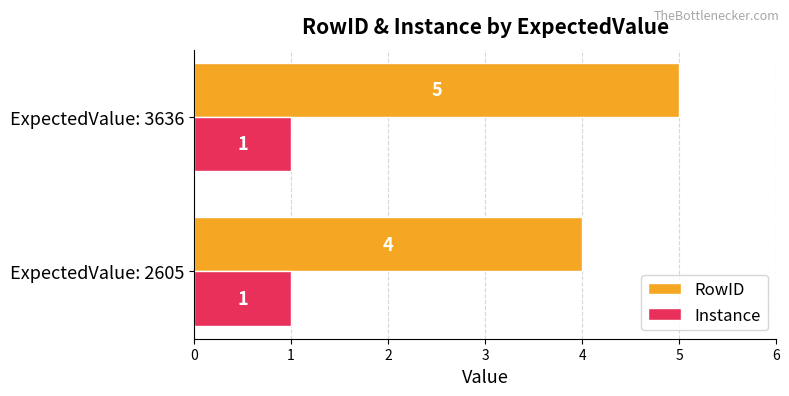

What is the maximum value shown in the chart?

5